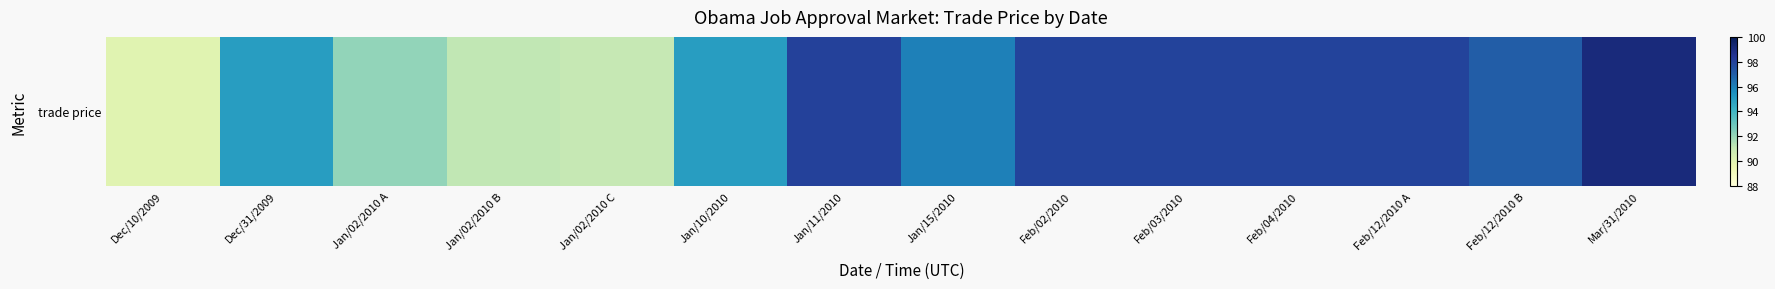

Reading left to right, list all the values displayed in this chart.

90.0	95.0	92.1	91.1	91.0	95.0	98.0	96.0	97.9	97.9	97.9	97.9	97.0	99.1